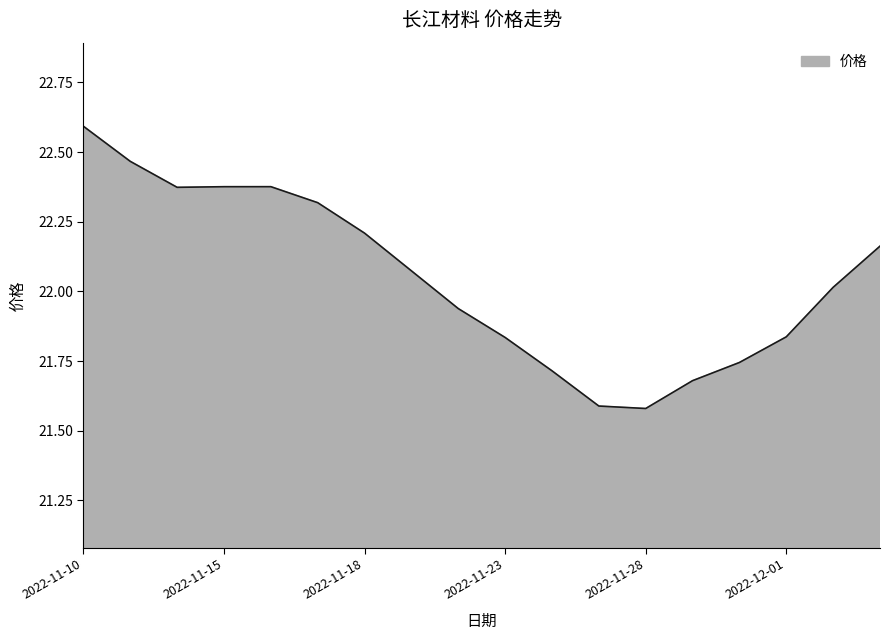

What is the difference between the maximum and minimum values?

1.0